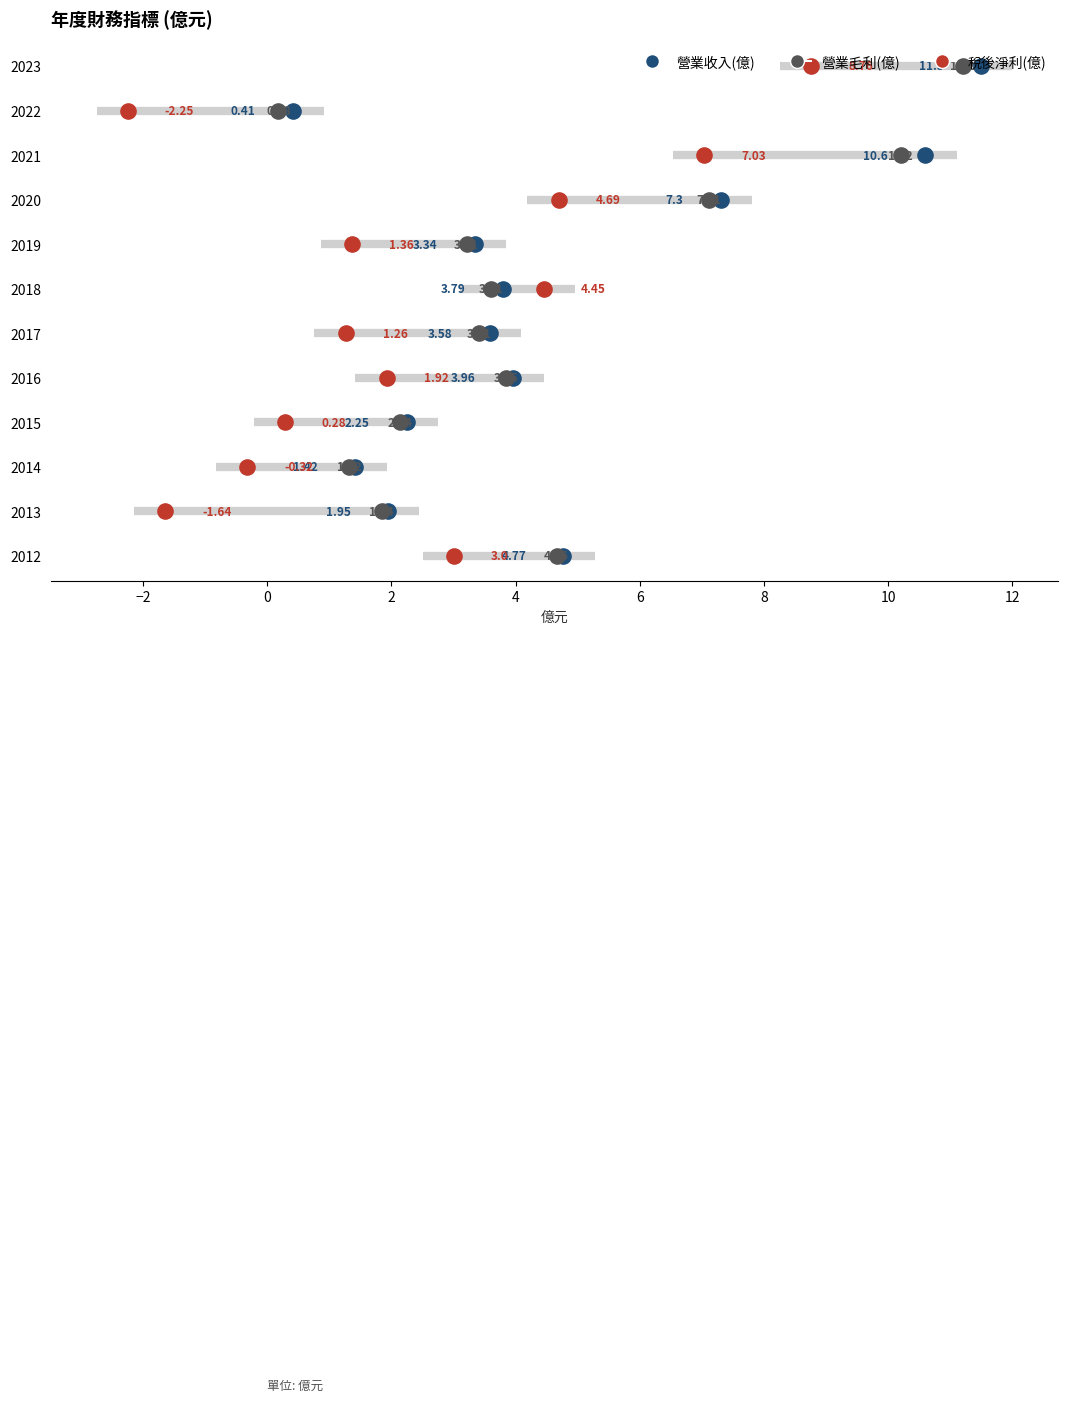

Which series has the largest total across all categories?

營業收入(億)